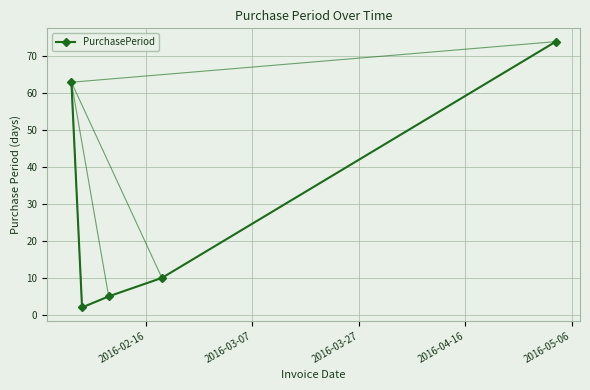

What is the sum of all values?

154